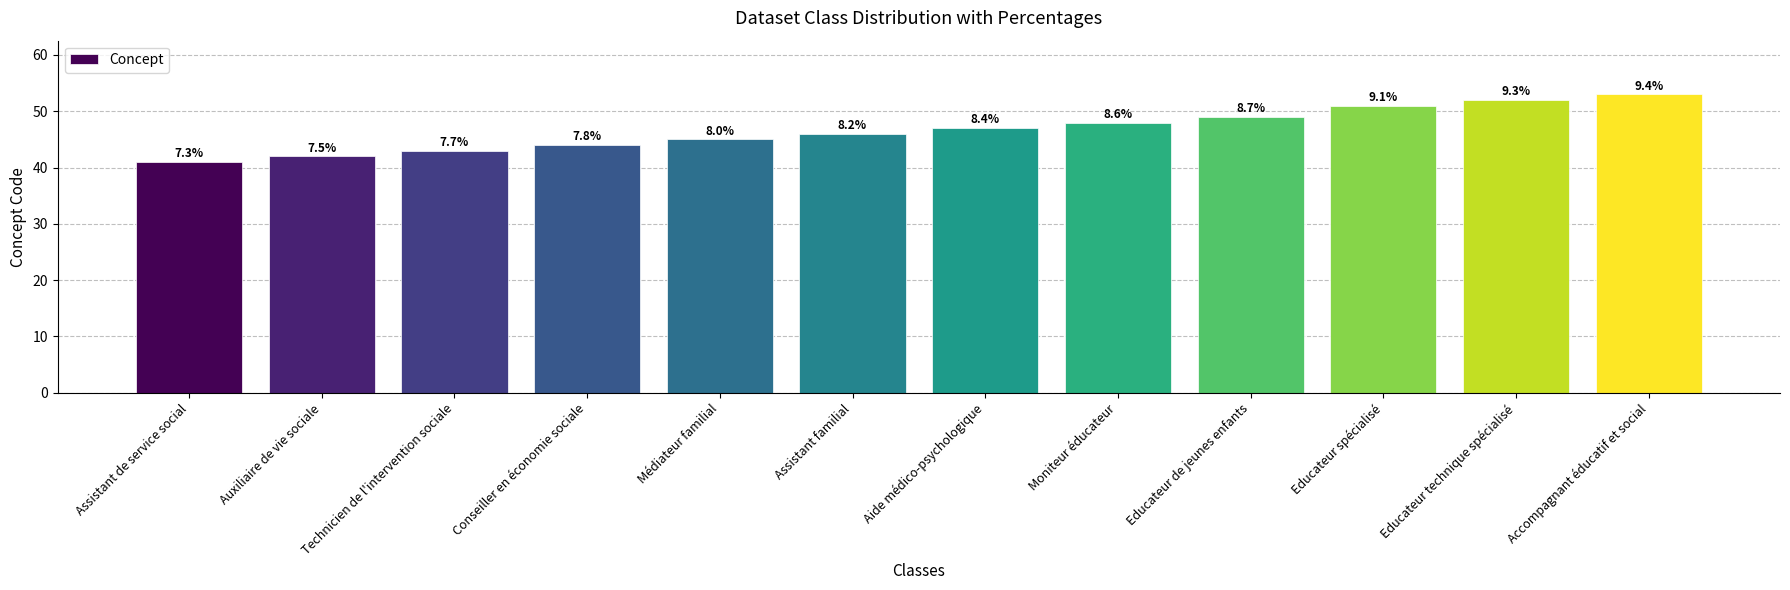

What is the smallest value displayed?

41